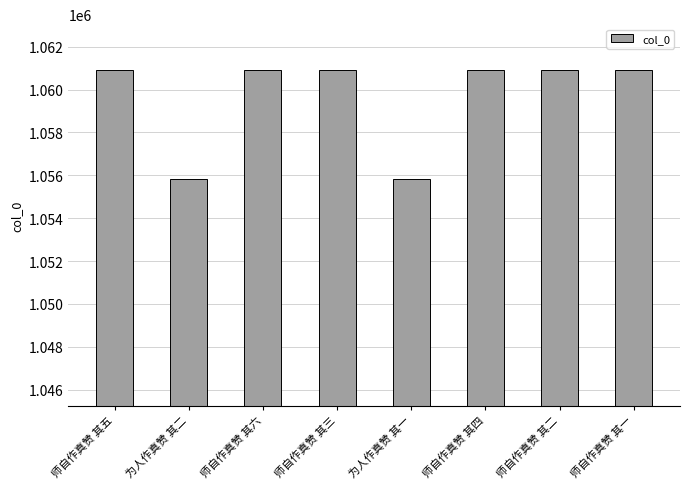

Where does the data first go above 1060924?

师自作真赞 其五